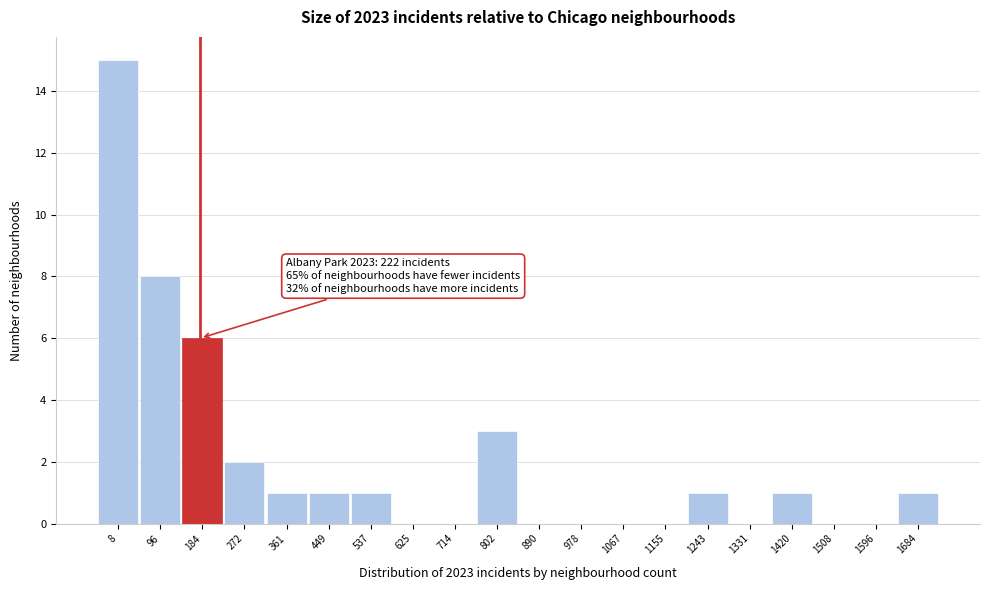

Reading left to right, extract all data points from this chart.

8=15	96=8	184=6	272=2	361=1	449=1	537=1	625=0	714=0	802=3	890=0	978=0	1067=0	1155=0	1243=1	1331=0	1420=1	1508=0	1596=0	1684=1